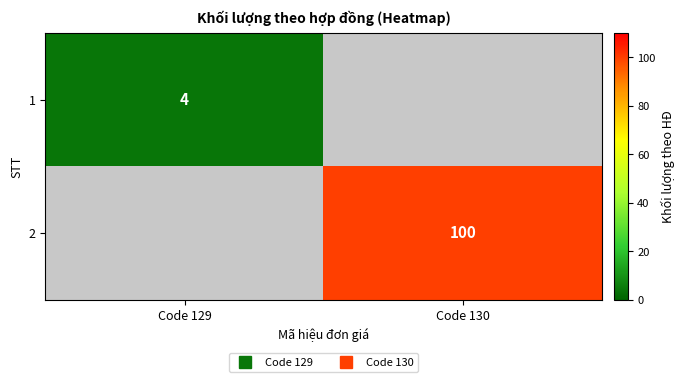

At how many categories does at least one series exceed 78?

1